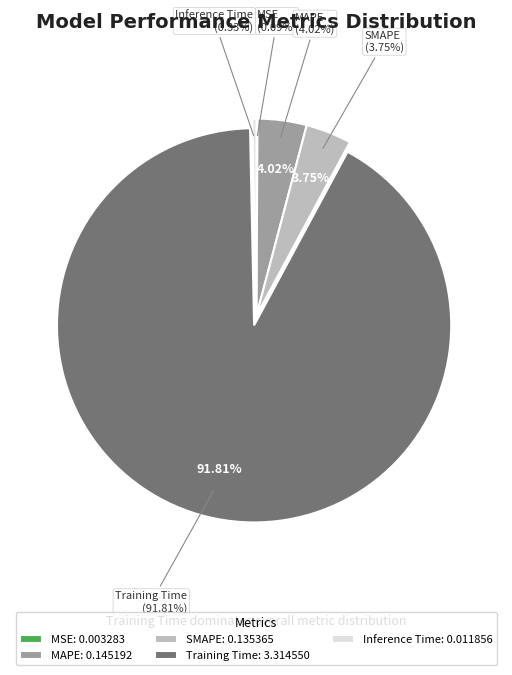

To the nearest percent, what portion does Training Time represent?

92%